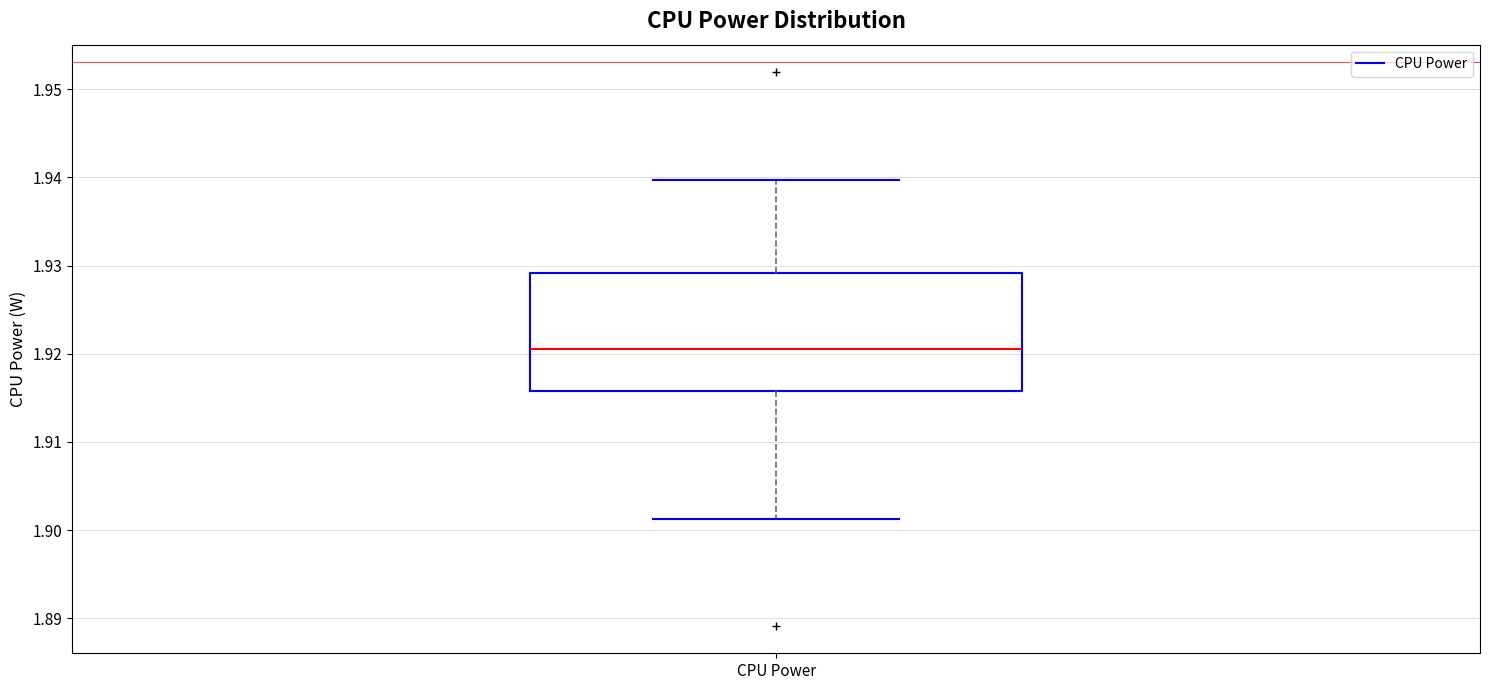

Where does the median line of the box for CPU Power sit on the y-axis? The values are not printed on the chart, so give them approximately, as read against the axis.

1.921